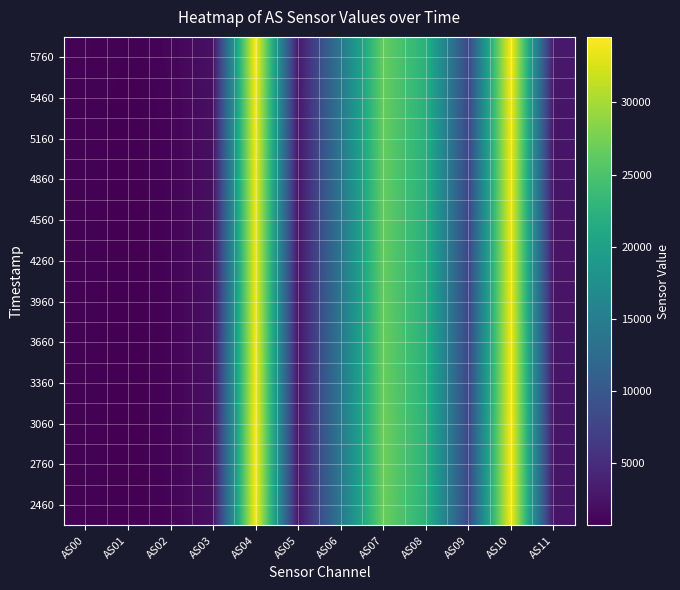

Which series has the largest range (max minus min)?

5760